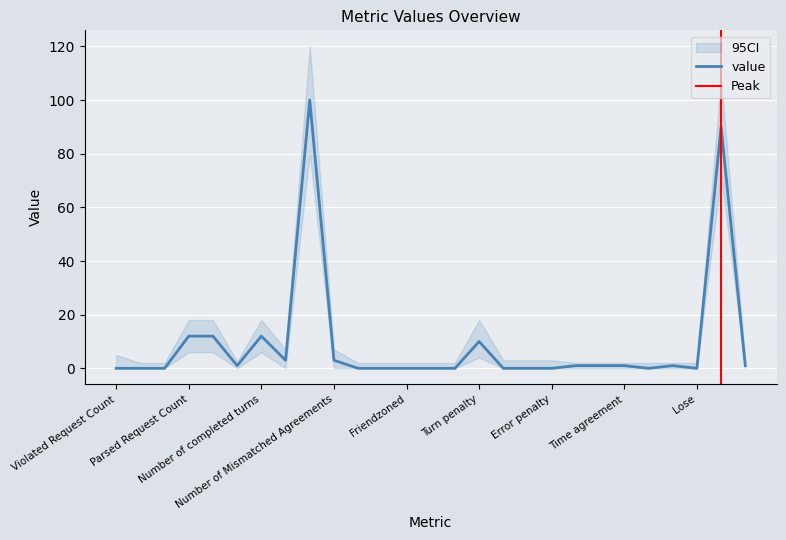

List the labels in order of value, largest first.

Agreement Efficiency, Main Score, Parsed Request Count, Request Count, Number of completed turns, Turn penalty, Number of Agreements, Number of Mismatched Agreements, Request Success Ratio, Location agreement, Action agreement, Time agreement, Success, Played, Violated Request Count, Violated pattern, Violated token length, Number of Reprompts, Number of Redundancy, Friendzoned, Out of turns, Out of retries, Agreement penalty, Inefficiency penalty, Error penalty, Aborted, Lose